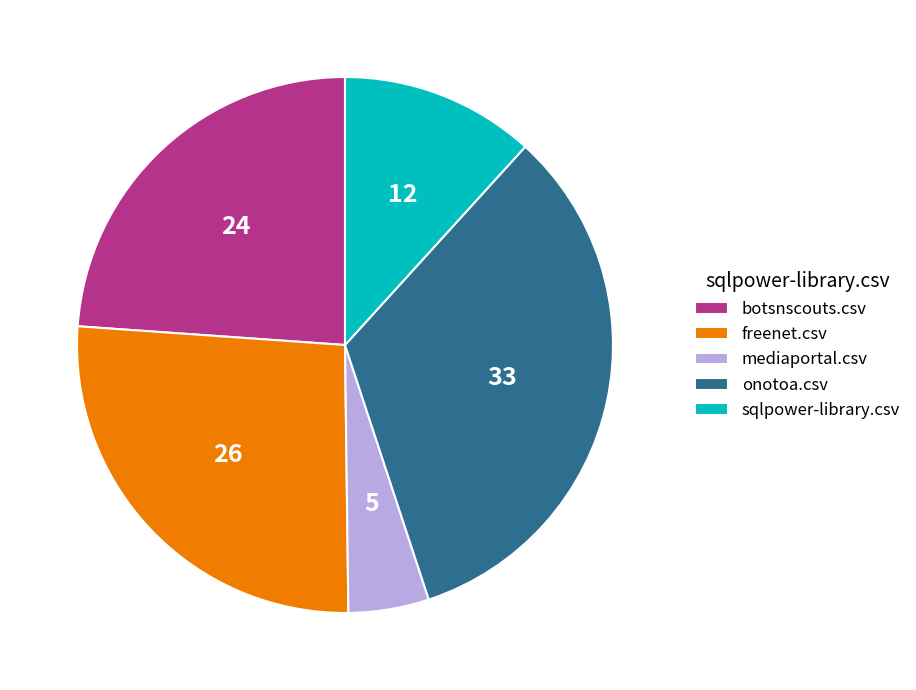

What is the smallest slice in the pie chart?

mediaportal.csv